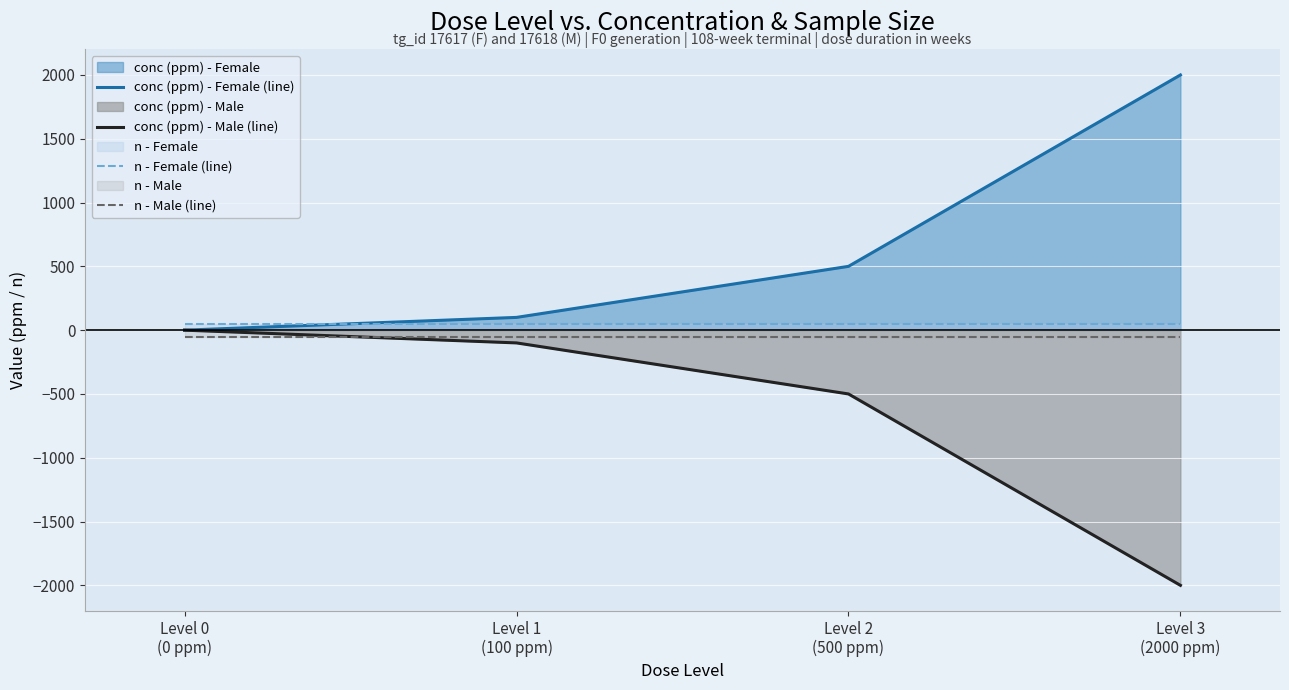

True or false: conc (ppm) - Male (line) and n - Female (line) intersect in this chart.

False